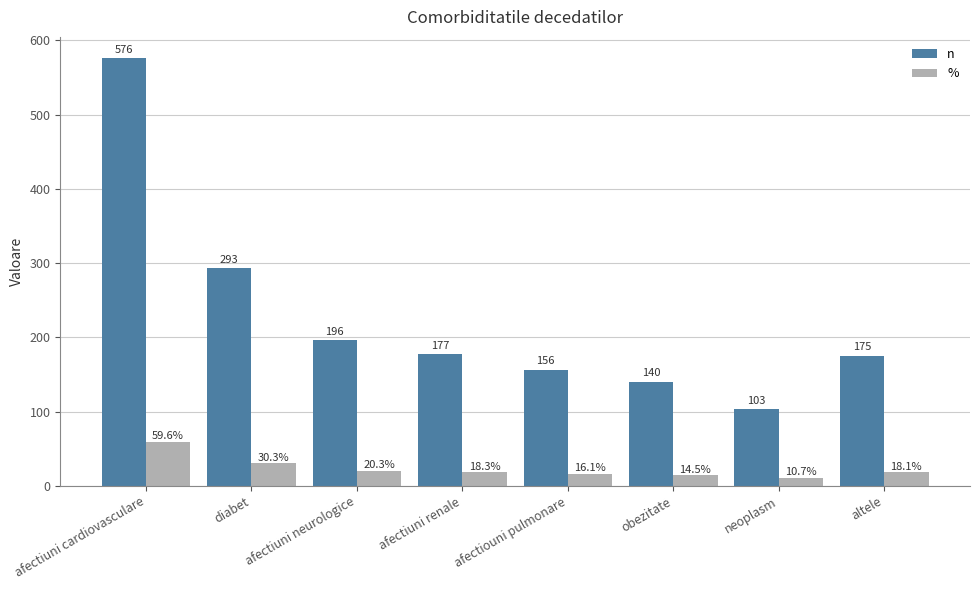

Which series has the largest total across all categories?

n